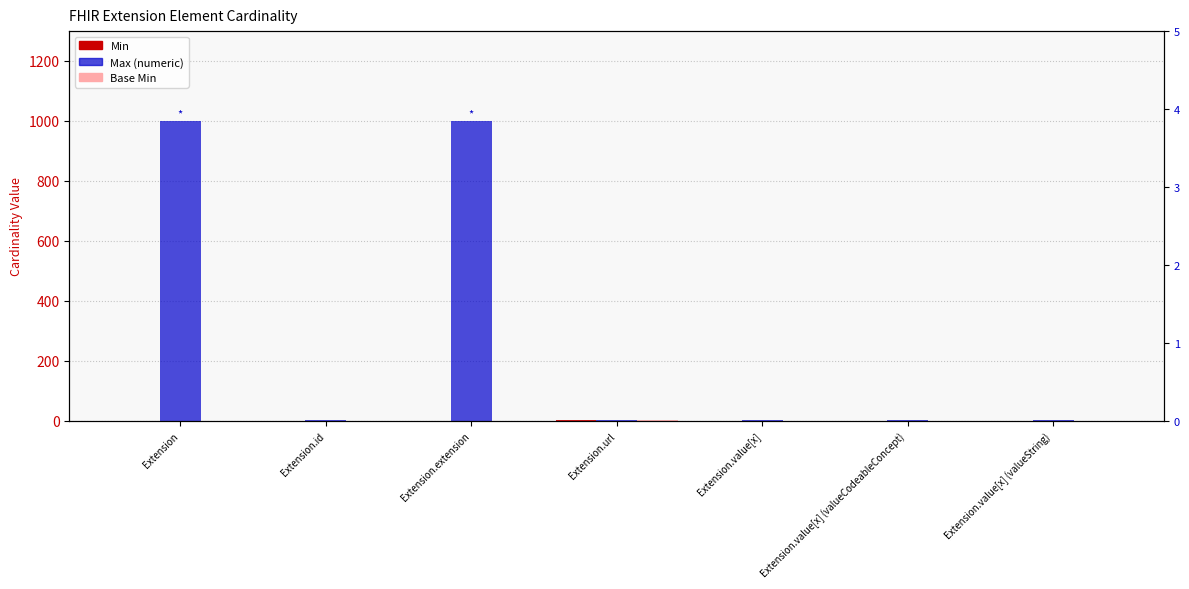

True or false: Base Min has a value of 1 at Extension.url.

False